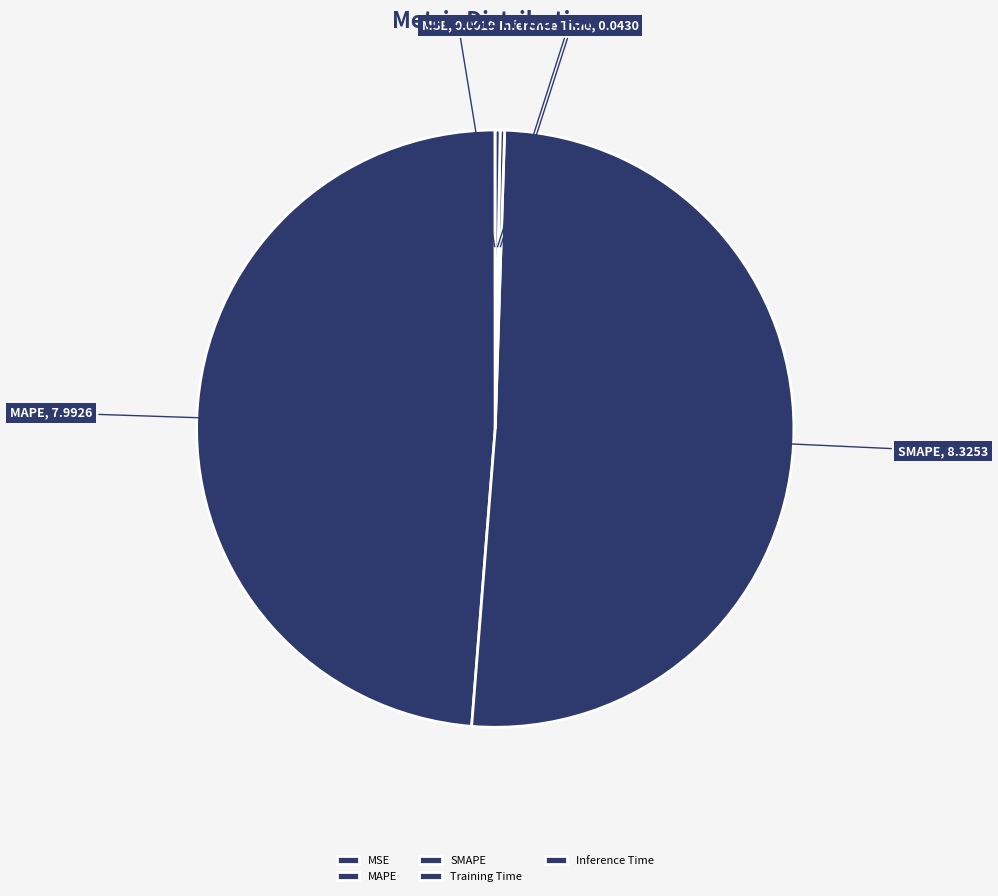

What is the majority slice?

SMAPE